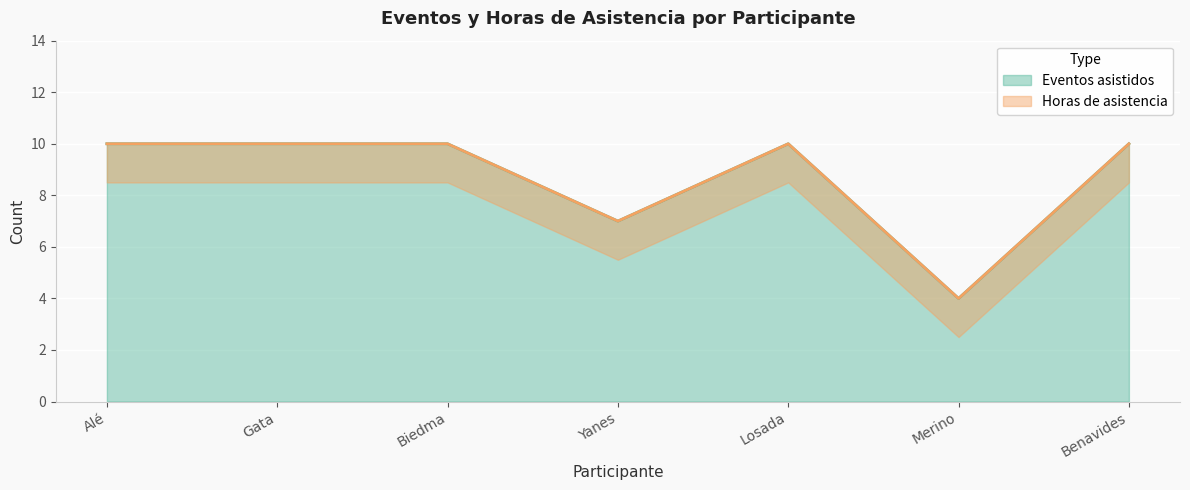

Which series has the largest range (max minus min)?

Eventos asistidos